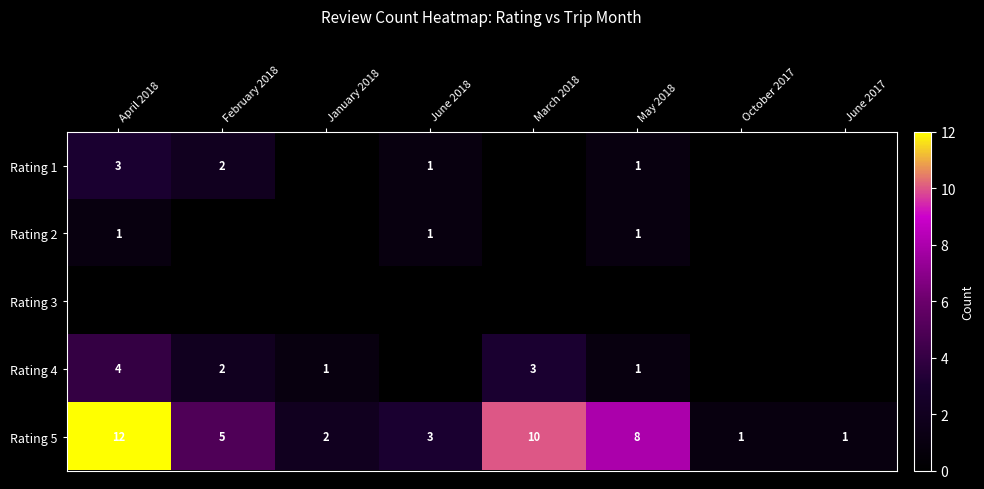

What is the spread (max minus min) of values at June 2018?

2.0